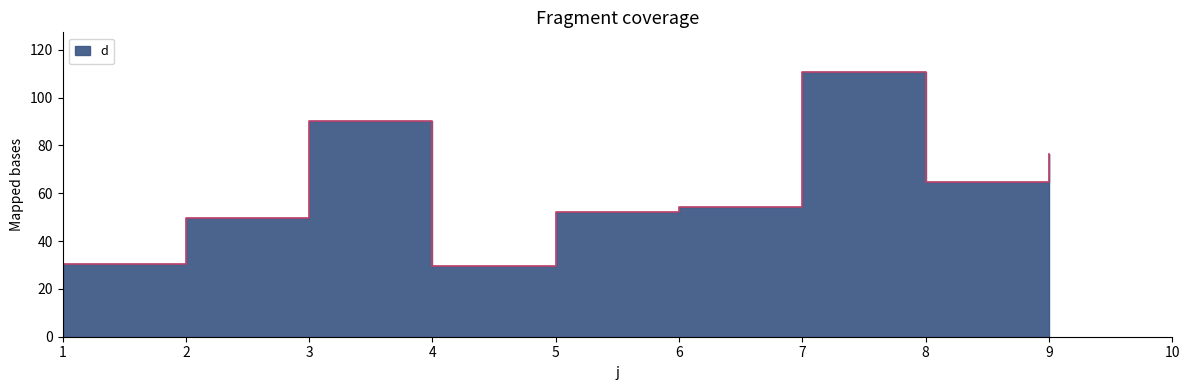

What is the change in value from 4 to 8?

+35.4